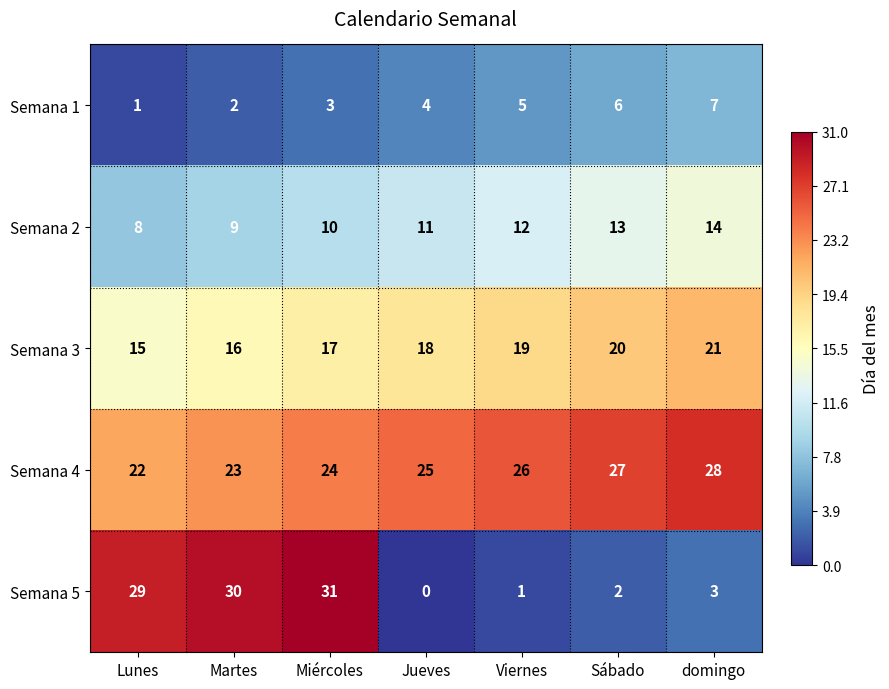

How many data points in Semana 3 are less than 18?

3